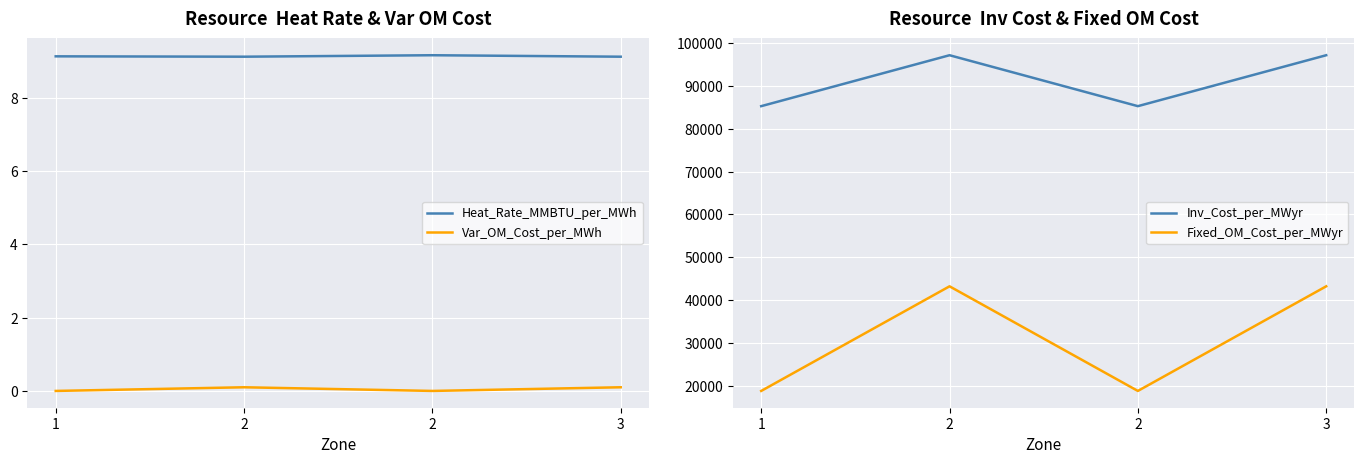

Which has a higher value, 3 or 1?

1